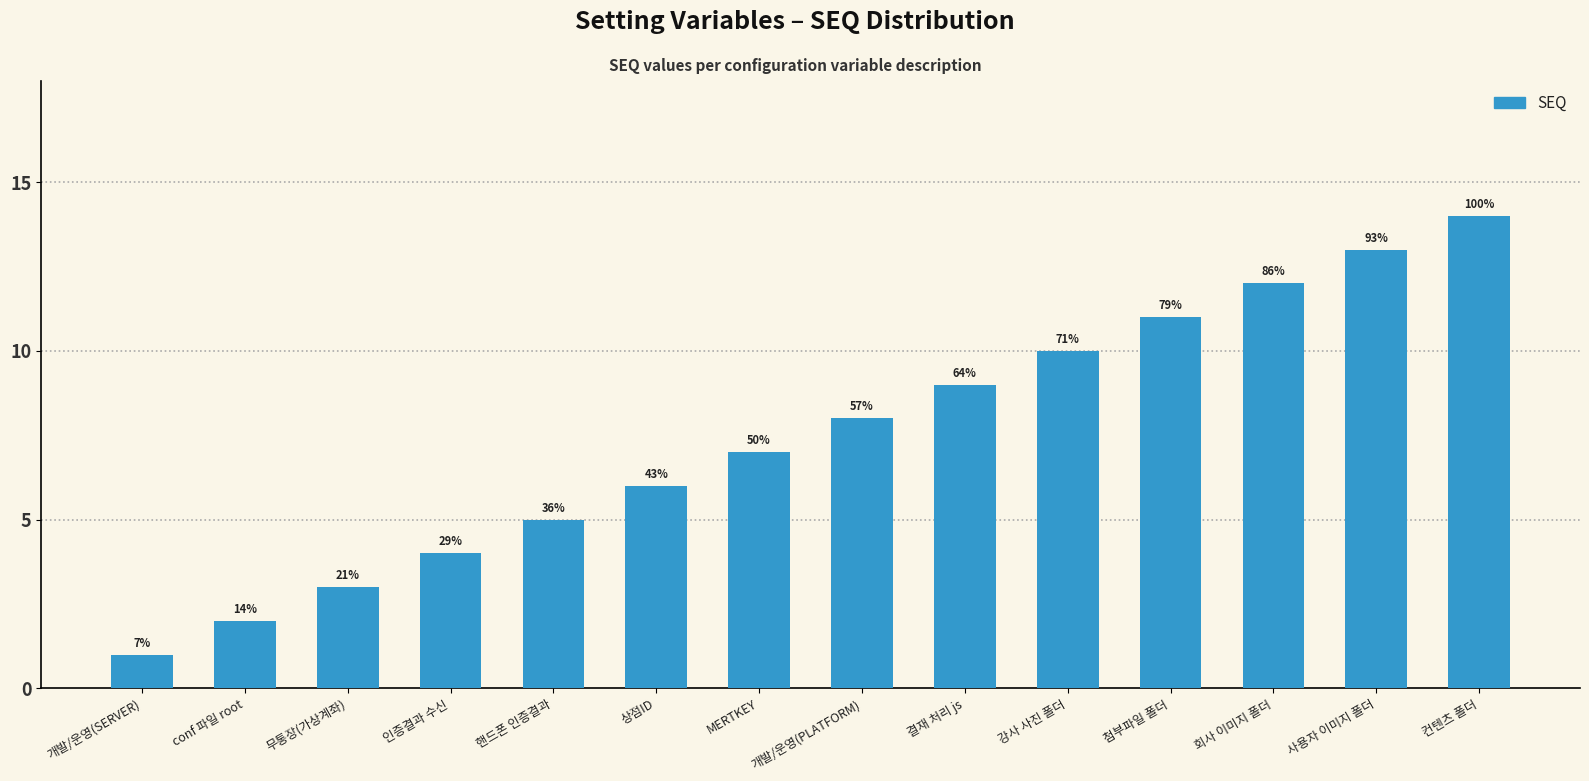

List the labels in order of value, smallest first.

개발/운영(SERVER), conf 파일 root, 무통장(가상계좌), 인증결과 수신, 핸드폰 인증결과, 상점ID, MERTKEY, 개발/운영(PLATFORM), 결재 처리 js, 강사 사진 폴더, 첨부파일 폴더, 회사 이미지 폴더, 사용자 이미지 폴더, 컨텐츠 폴더